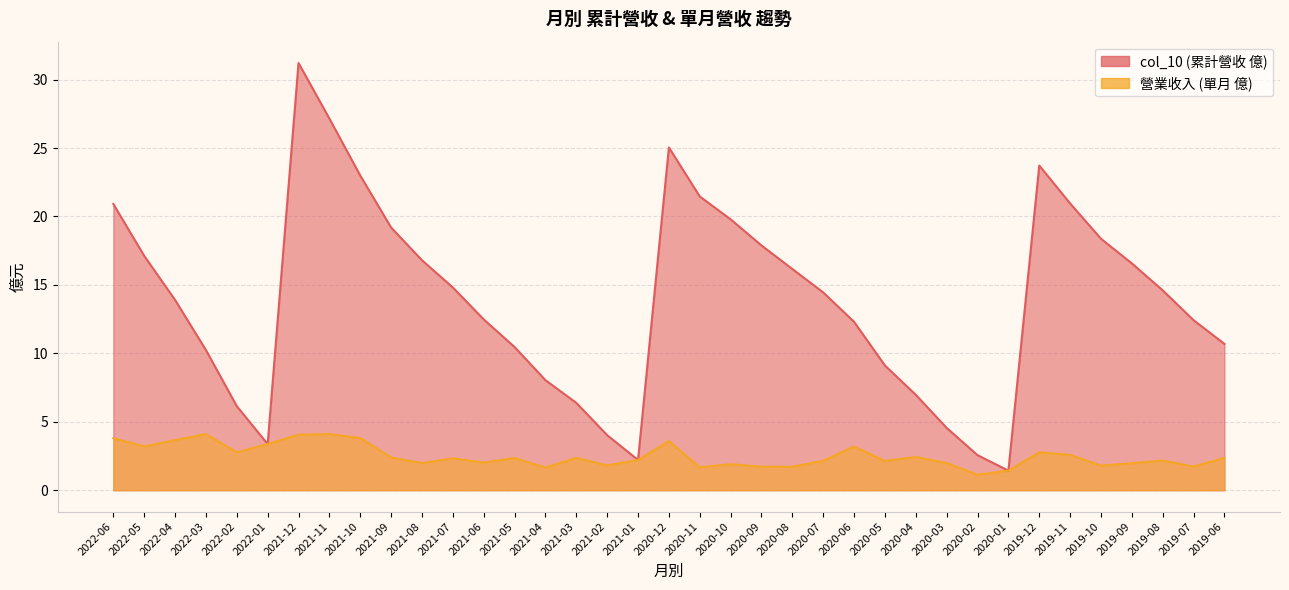

The col_10 series shows 14.6 at 2019-08. True or false?

True